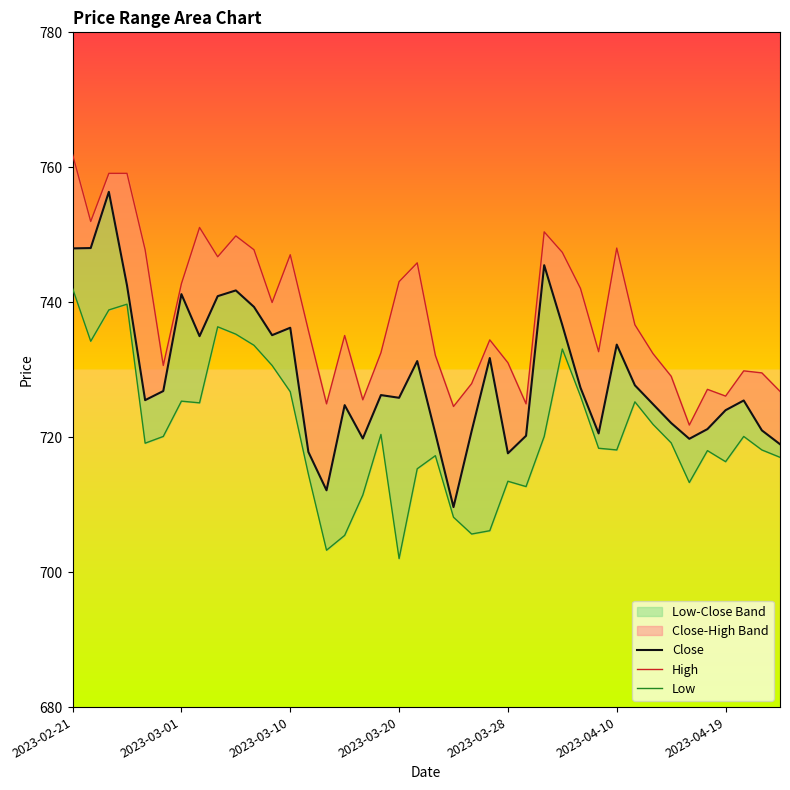

What is the average value of the High series?

738.3